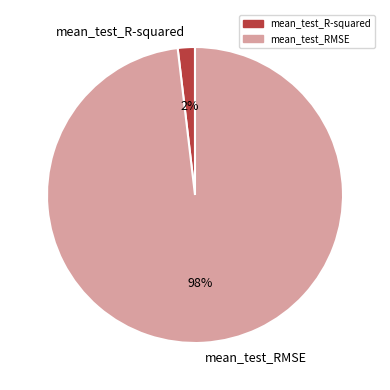

Combined, do mean_test_R-squared and mean_test_RMSE account for over 50%?

Yes